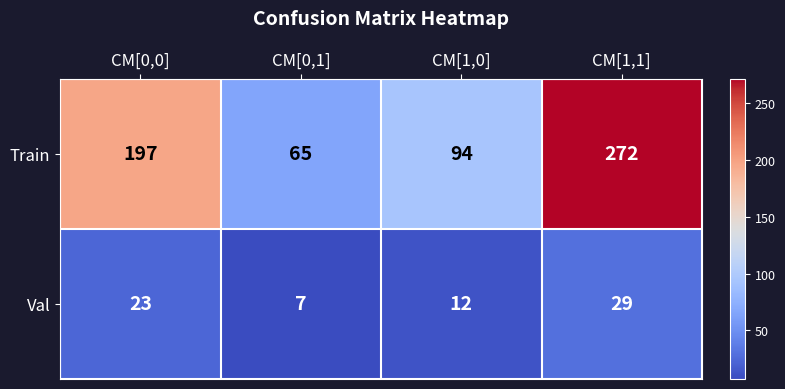

How many Train values are between 94 and 272?

3